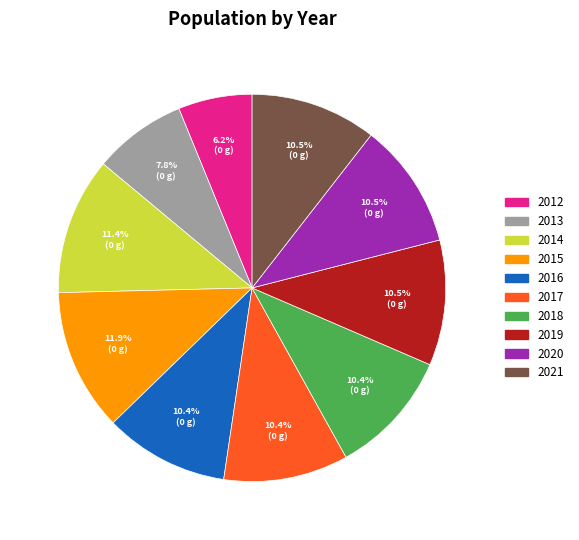

What is the smallest slice in the pie chart?

2012